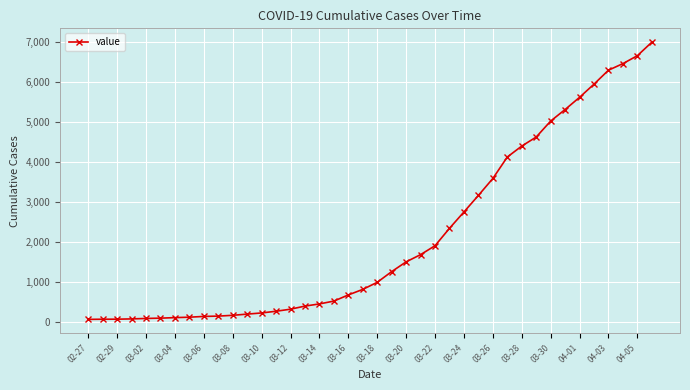

What is the maximum value shown in the chart?

7002